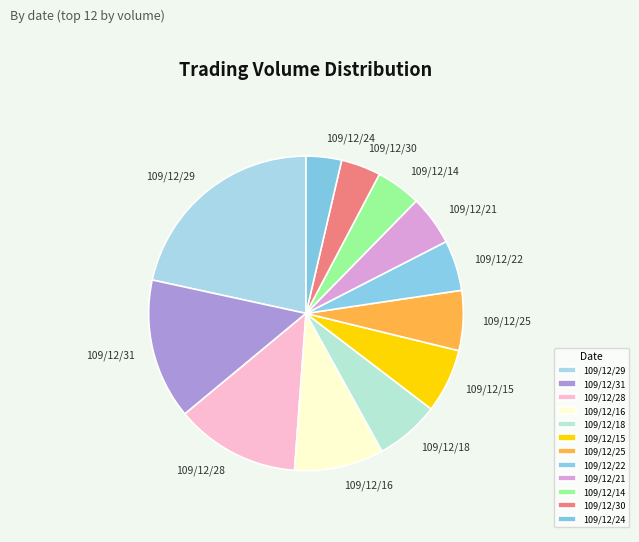

What is the largest slice in the pie chart?

109/12/29